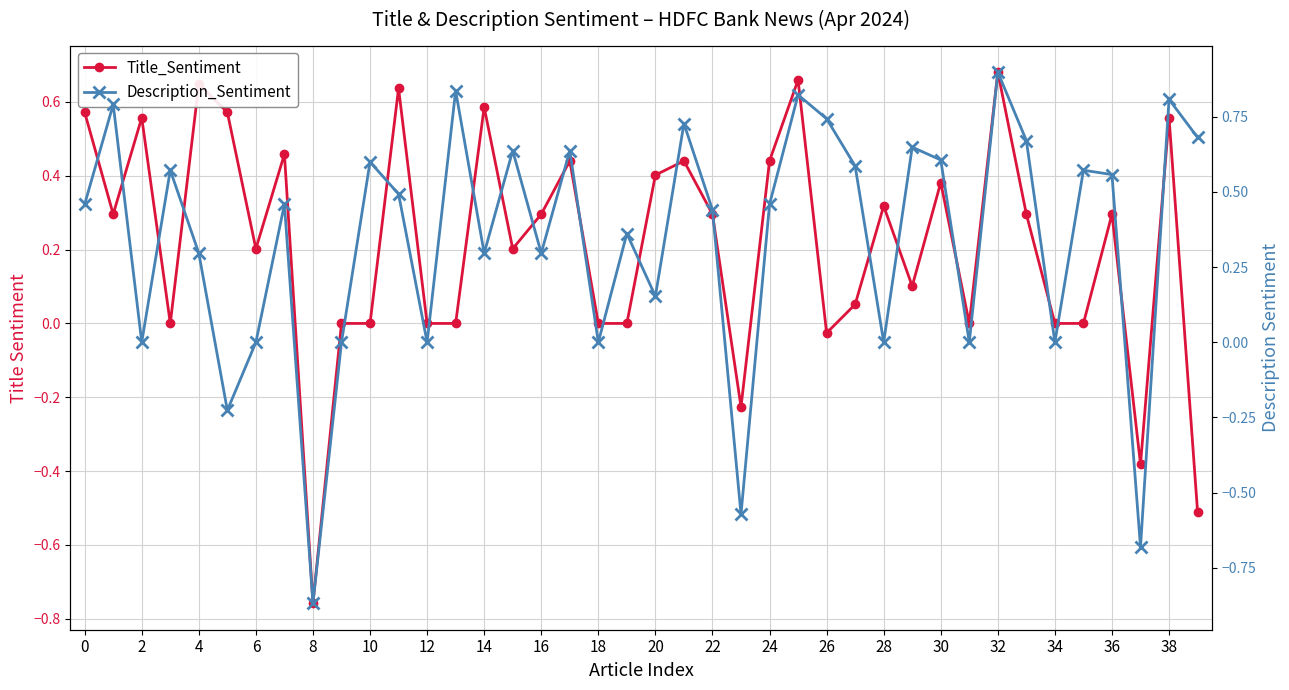

What is the smallest value displayed?

-0.9